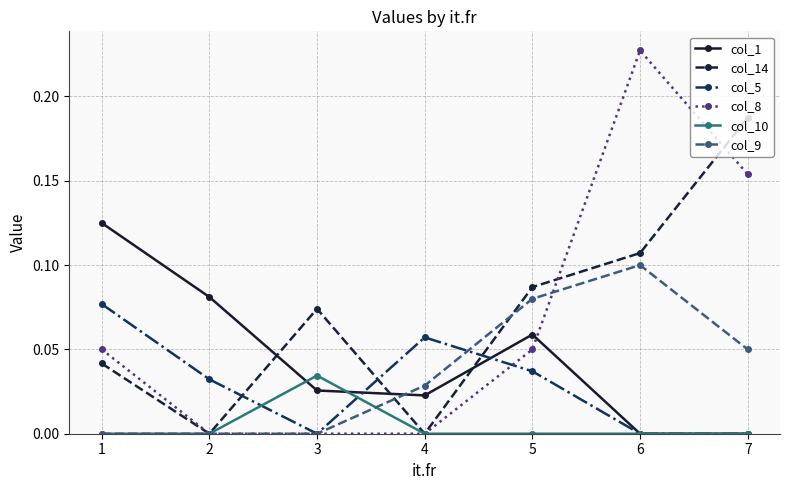

True or false: col_8 has a value of 0.1 at 2.

False